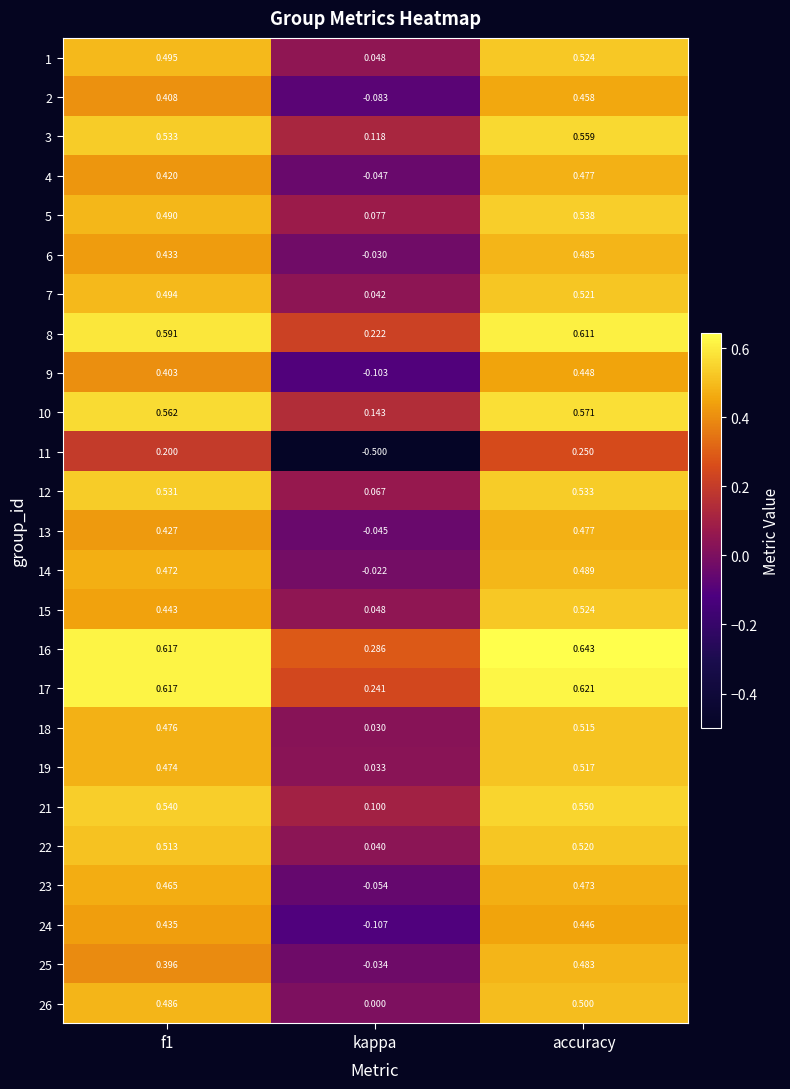

Count the number of data series in this chart.

25